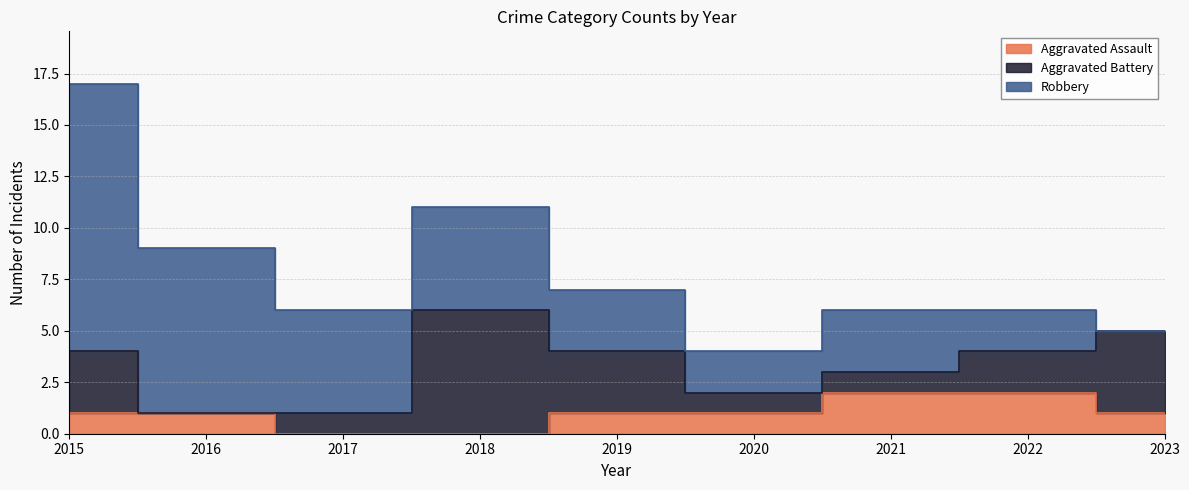

Is the value of Aggravated Battery at 2018 greater than the value of Aggravated Assault at 2016?

Yes